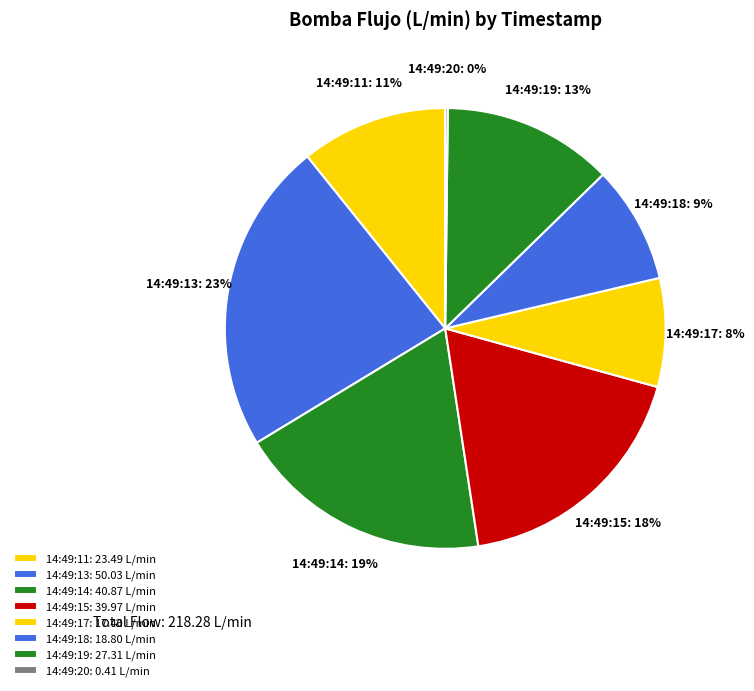

Does 14:49:11 account for over 50% of the chart?

No